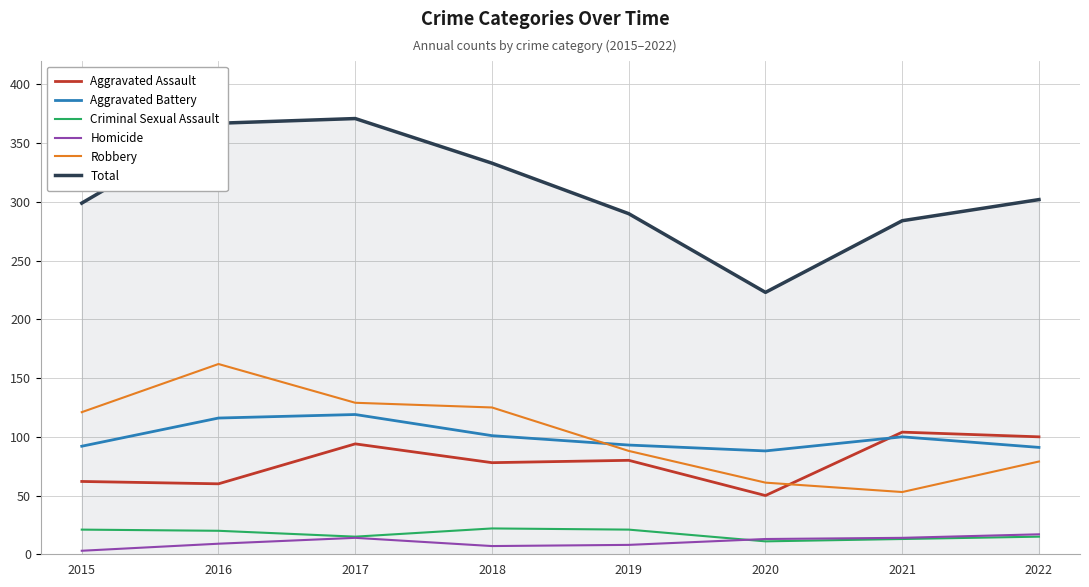

Which series has the largest range (max minus min)?

Total